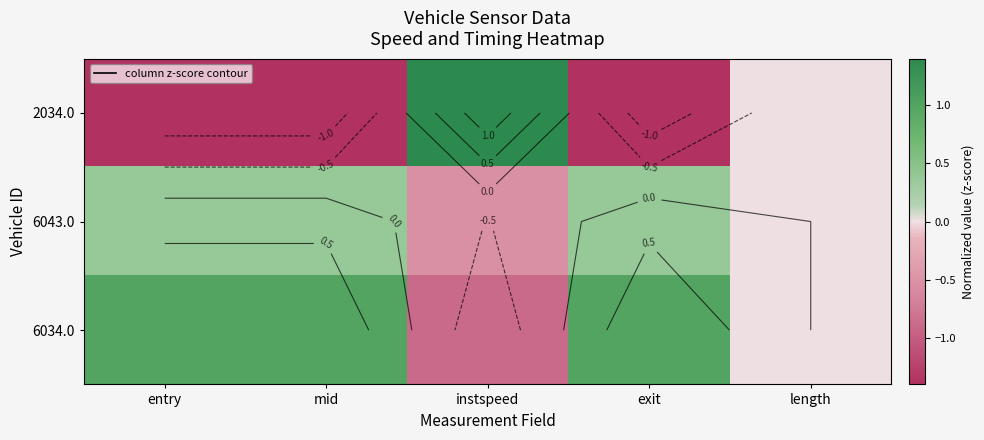

Is it true that 6034.0 equals 0.0 at length?

True